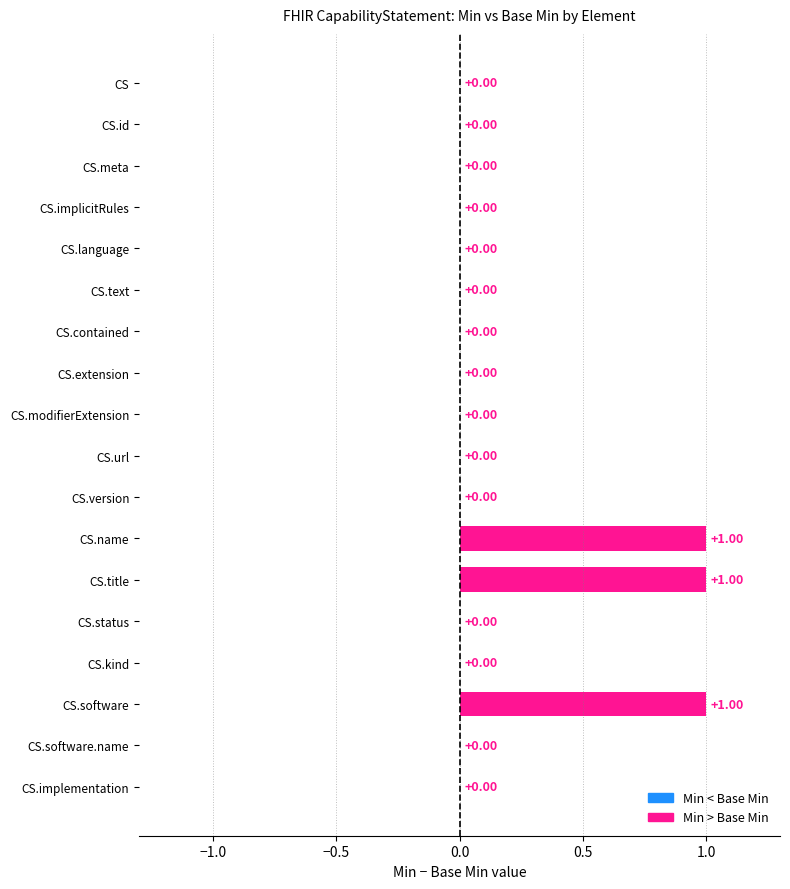

What is the sum of all values?

3